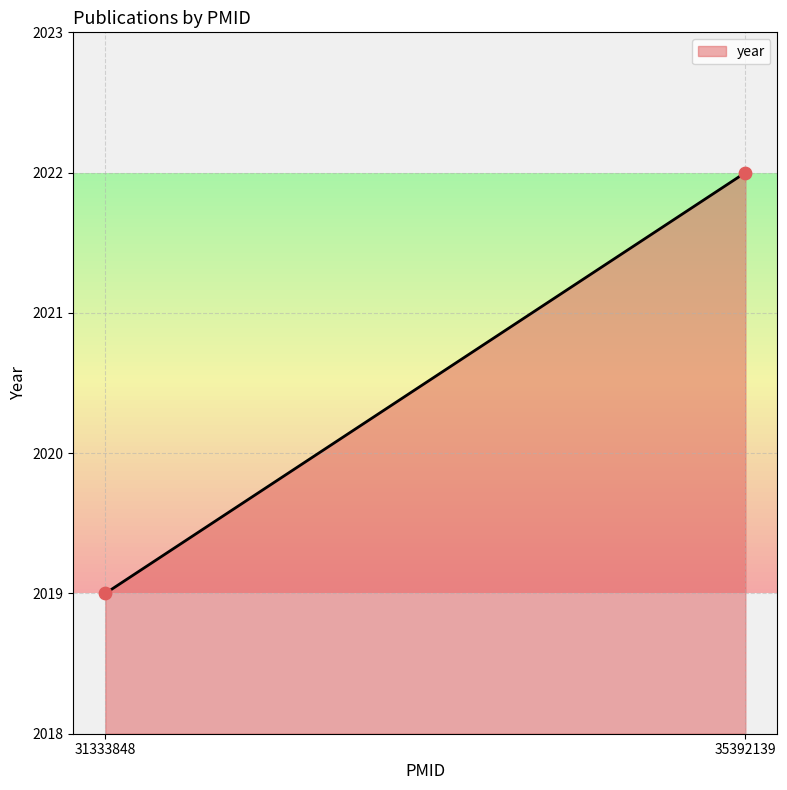

What is the minimum value shown in the chart?

2019.0